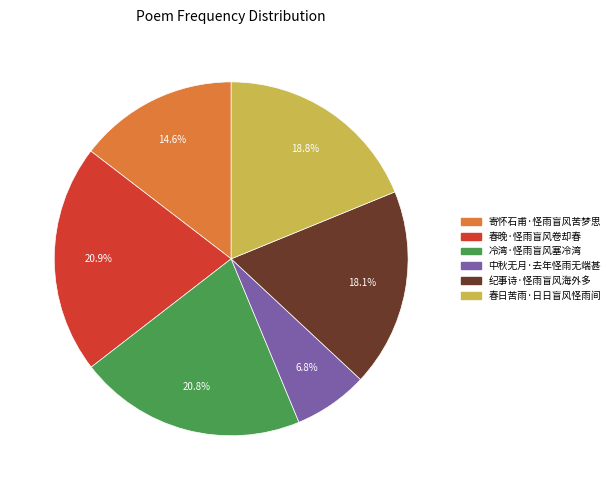

What is the smallest slice in the pie chart?

中秋无月·去年怪雨无端甚